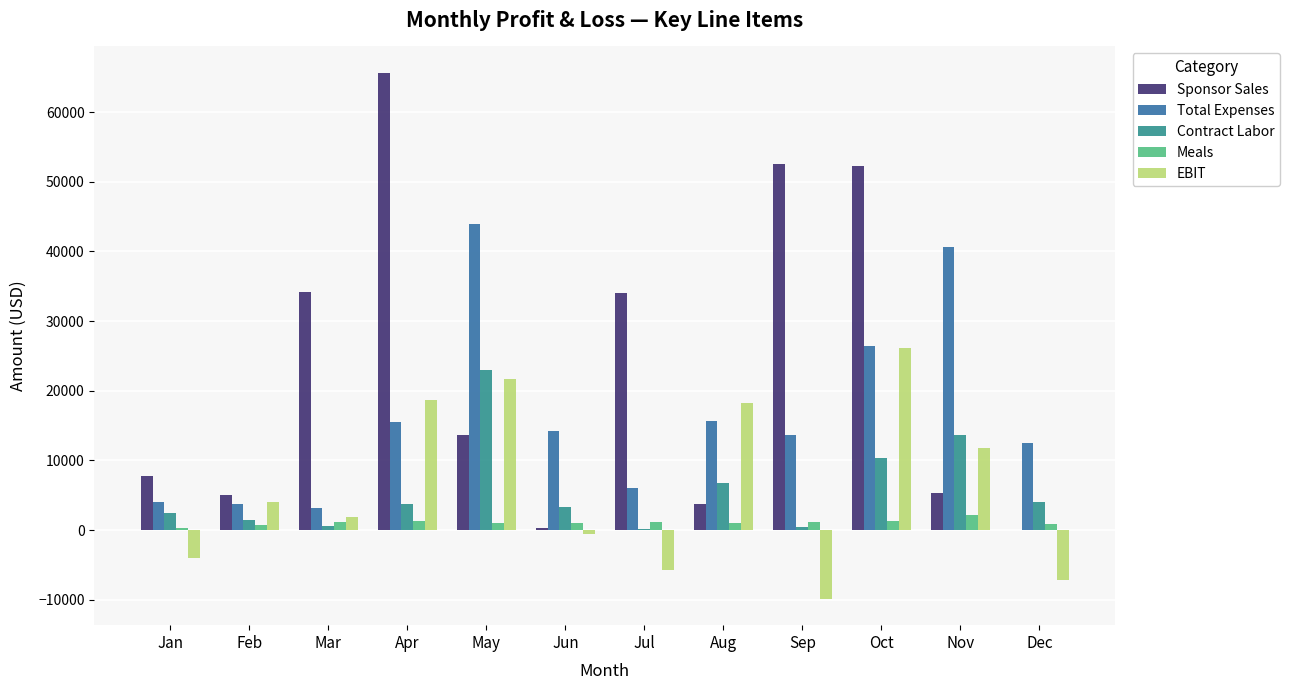

At which label does Contract Labor reach its peak?

May